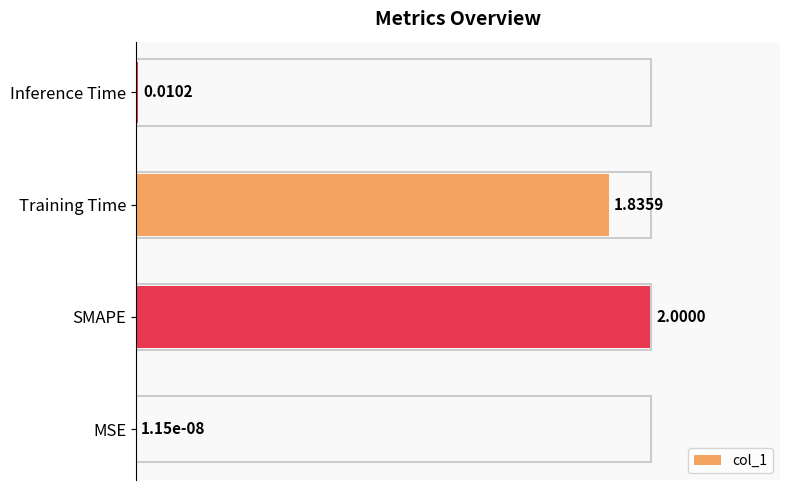

Which has a higher value, Inference Time or MSE?

Inference Time